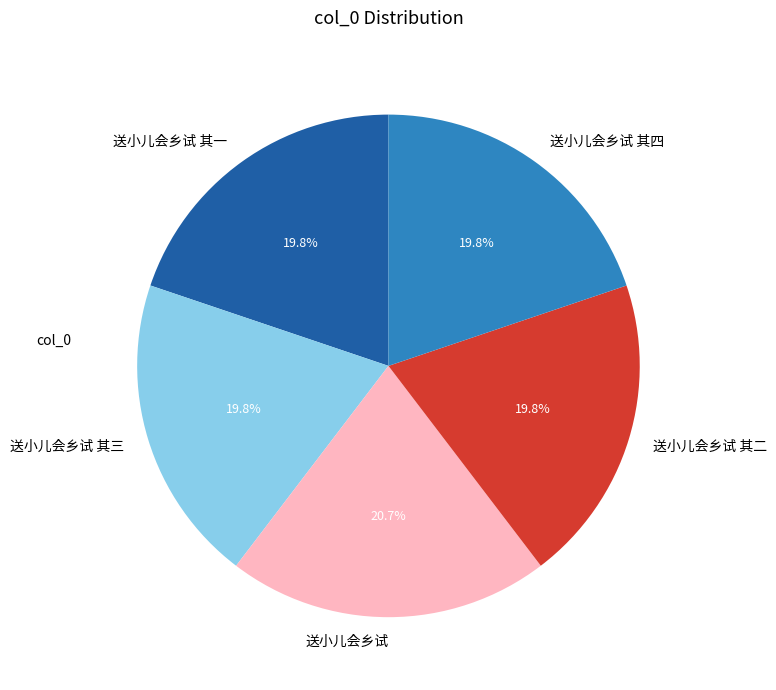

To the nearest percent, what is the combined percentage of 送小儿会乡试 and 送小儿会乡试 其二?

41%